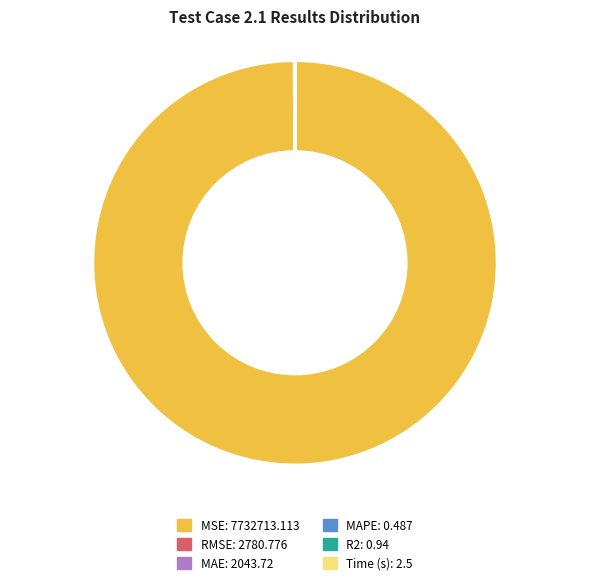

Is there a majority slice in this chart?

Yes